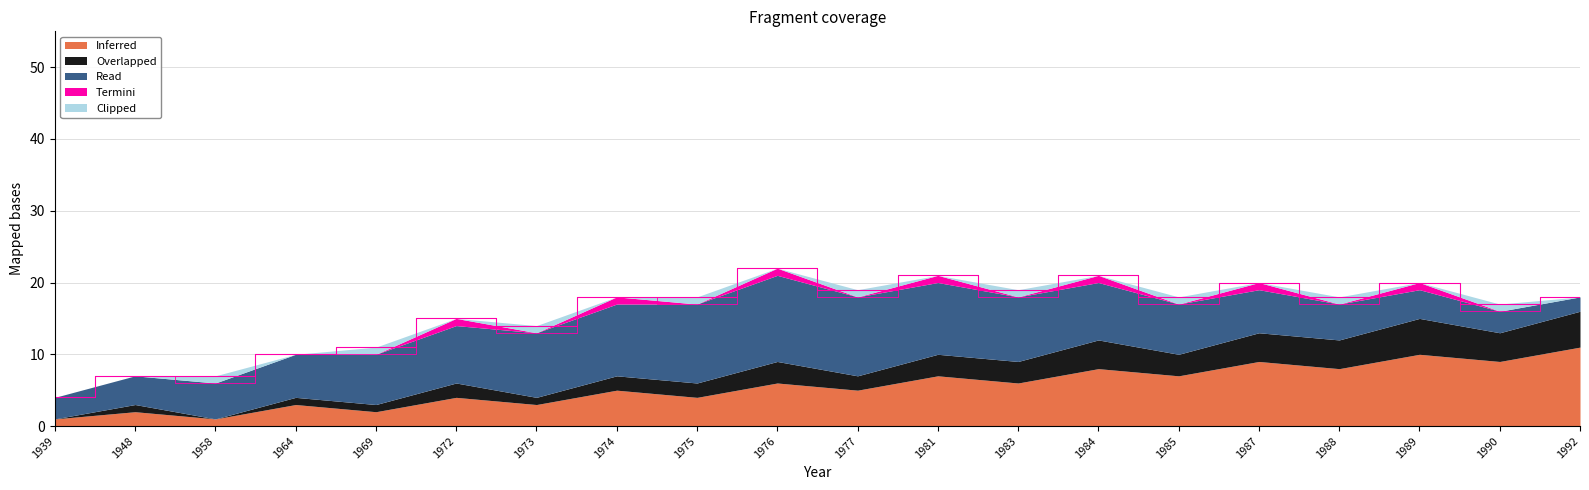

Is it true that Clipped equals 1 at 1977?

False